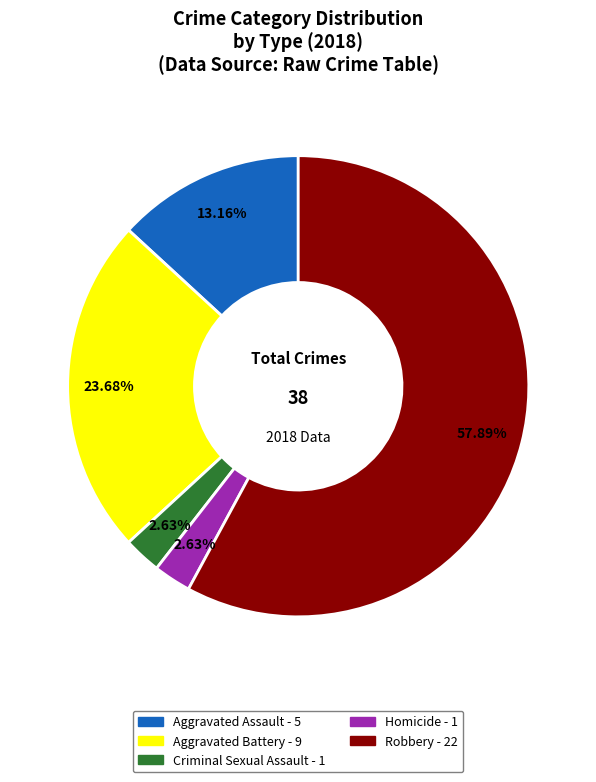

Which slice is the largest?

Robbery